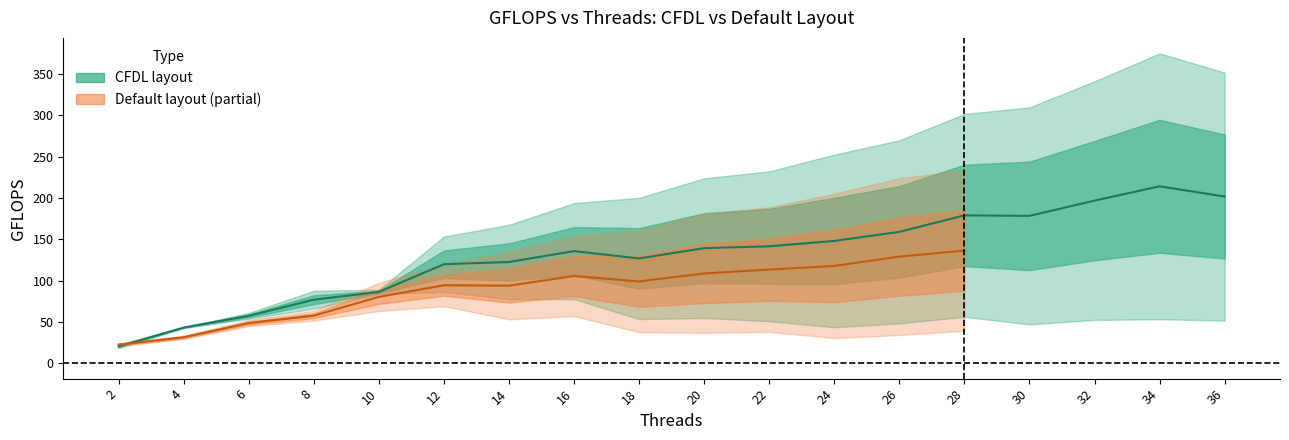

What is the maximum value shown in the chart?

375.0